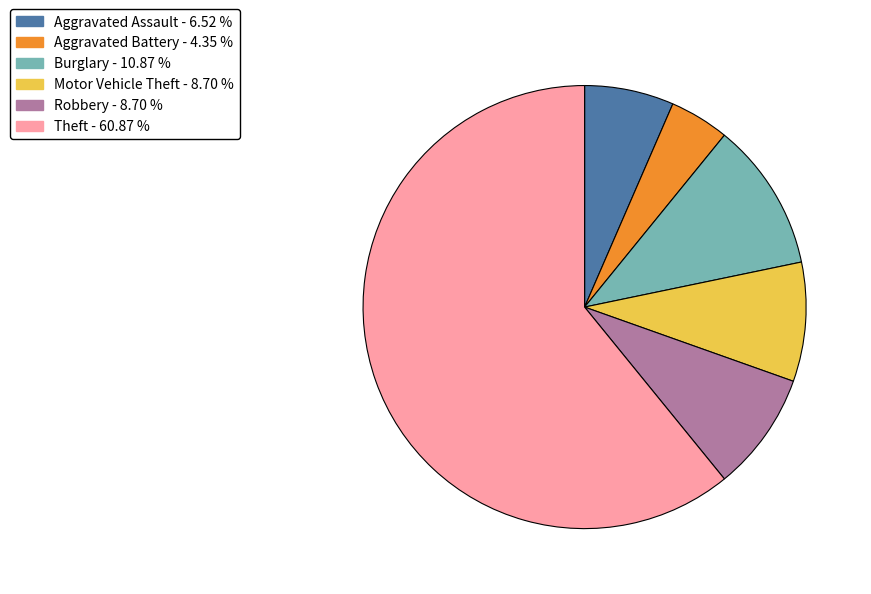

Is there any slice that represents more than half of the pie?

Yes